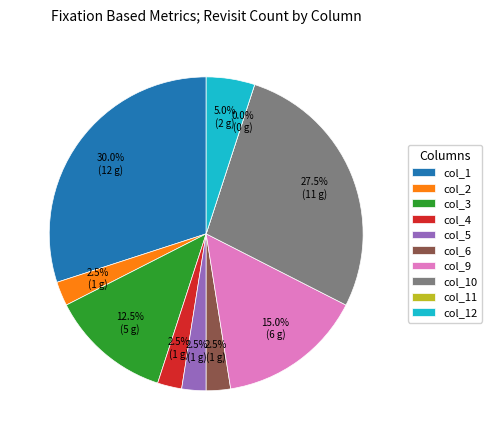

Which has a higher value, Revisit count(col_3) or Revisit count(col_11)?

Revisit count(col_3)